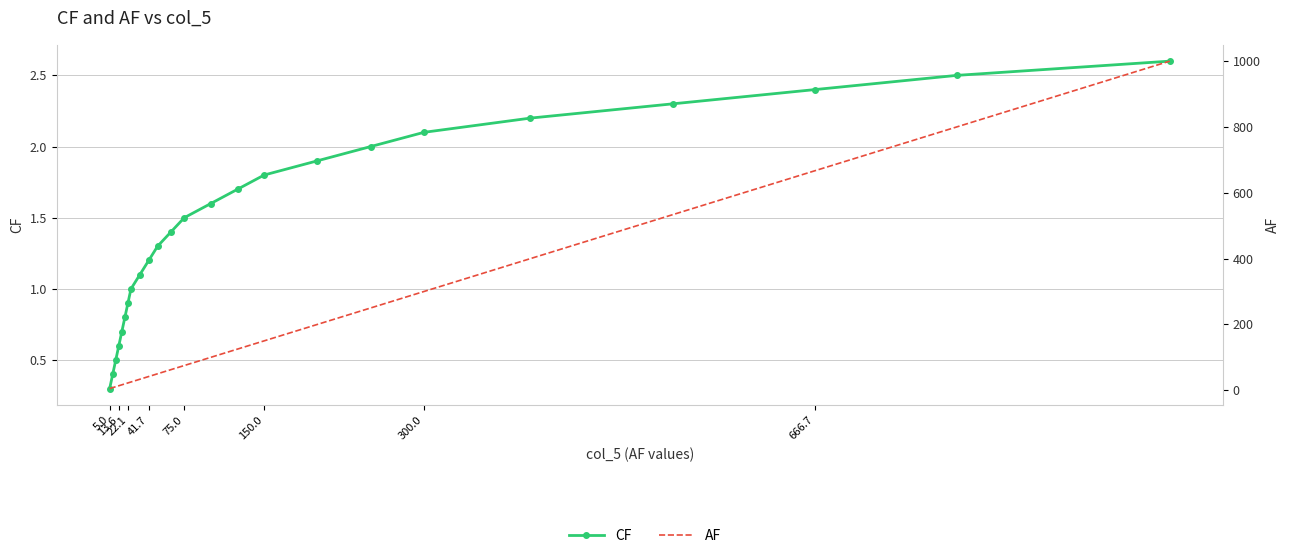

Is the value of CF at 11 greater than the value of AF at 17?

No